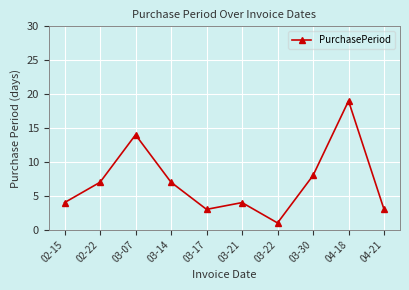

What is the value of the 7th point from the left?

1